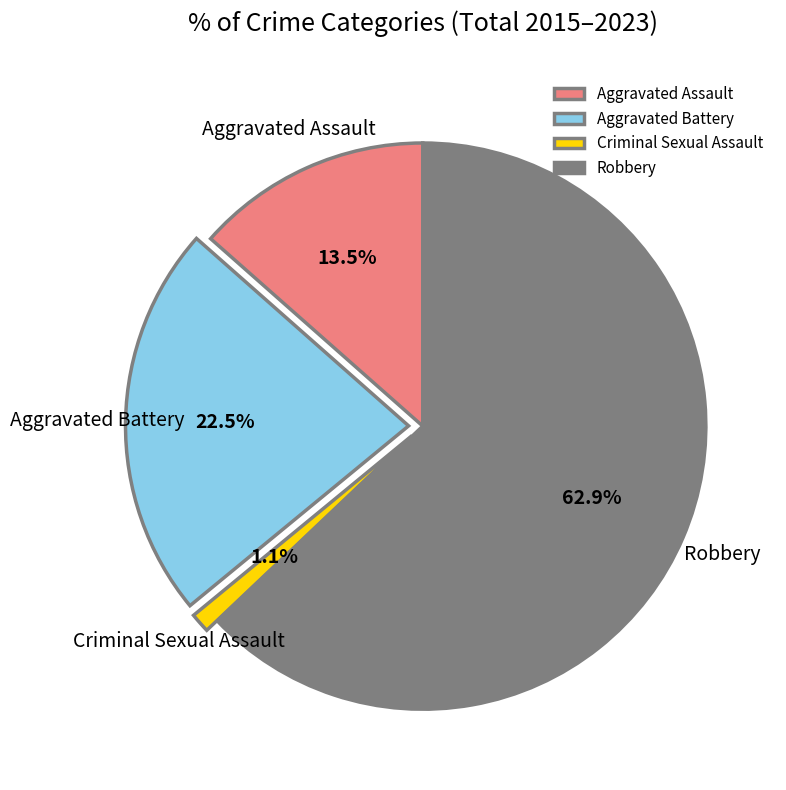

What percentage do Robbery and Criminal Sexual Assault together represent?

64.0%